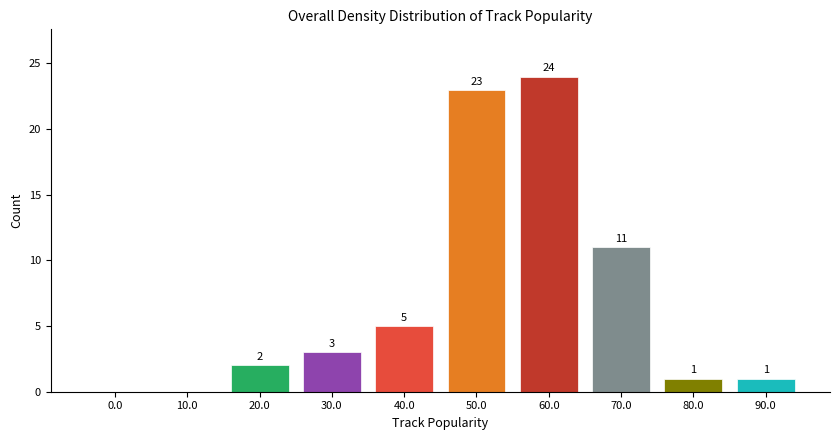

Reading right to left, transcribe all the data shown in this chart.

90.0=1	80.0=1	70.0=11	60.0=24	50.0=23	40.0=5	30.0=3	20.0=2	10.0=0	0.0=0